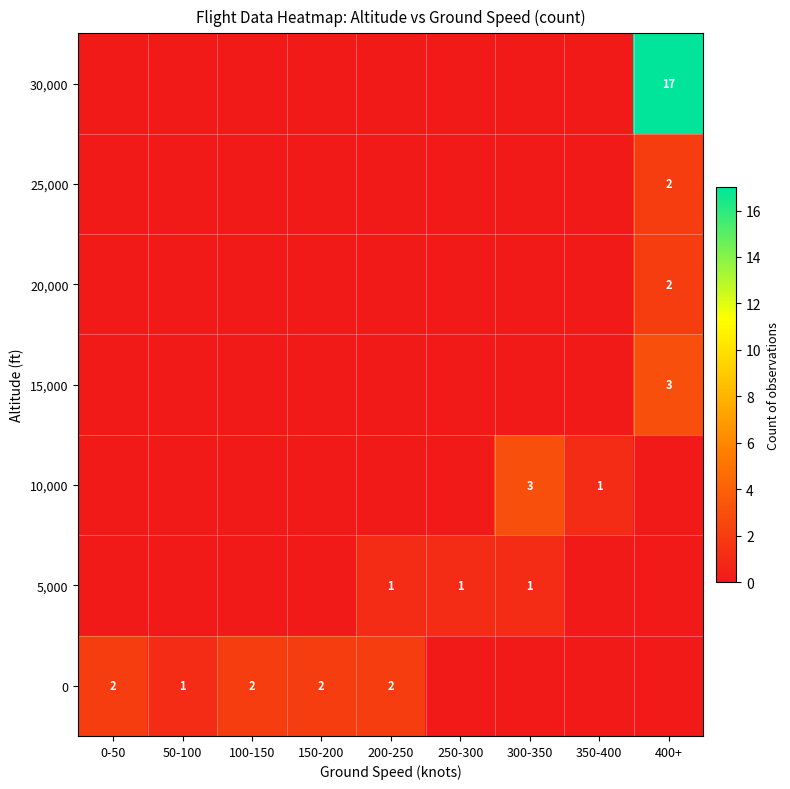

What is the sum of the 0 values at 100-150 and 0-50?

4